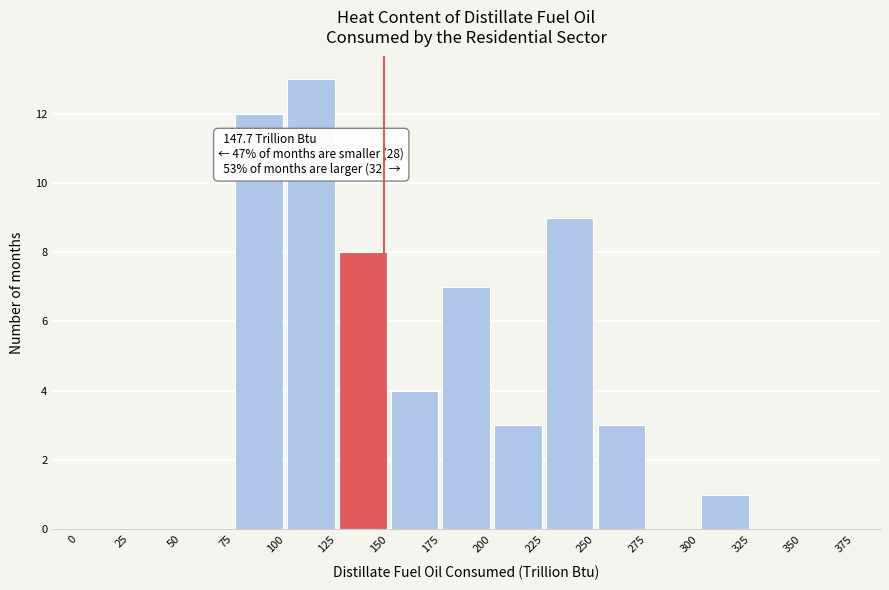

Which range on the x-axis has the tallest bar?

100 to 125